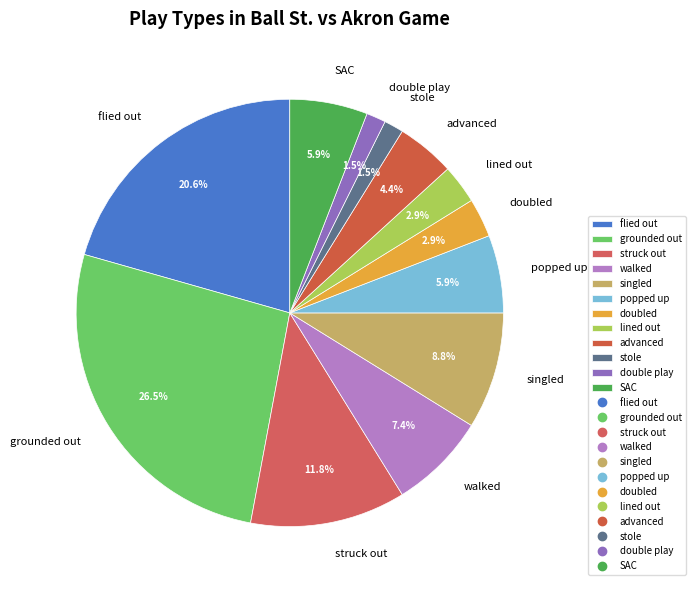

Is it true that SAC is 1% of the pie?

False